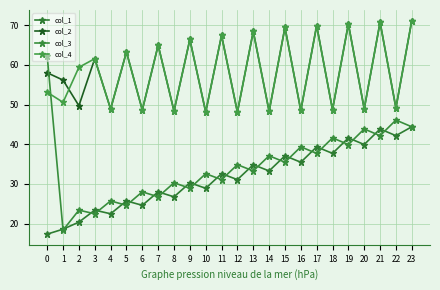

What is the sum of the col_1 values at 4 and 21?

66.3